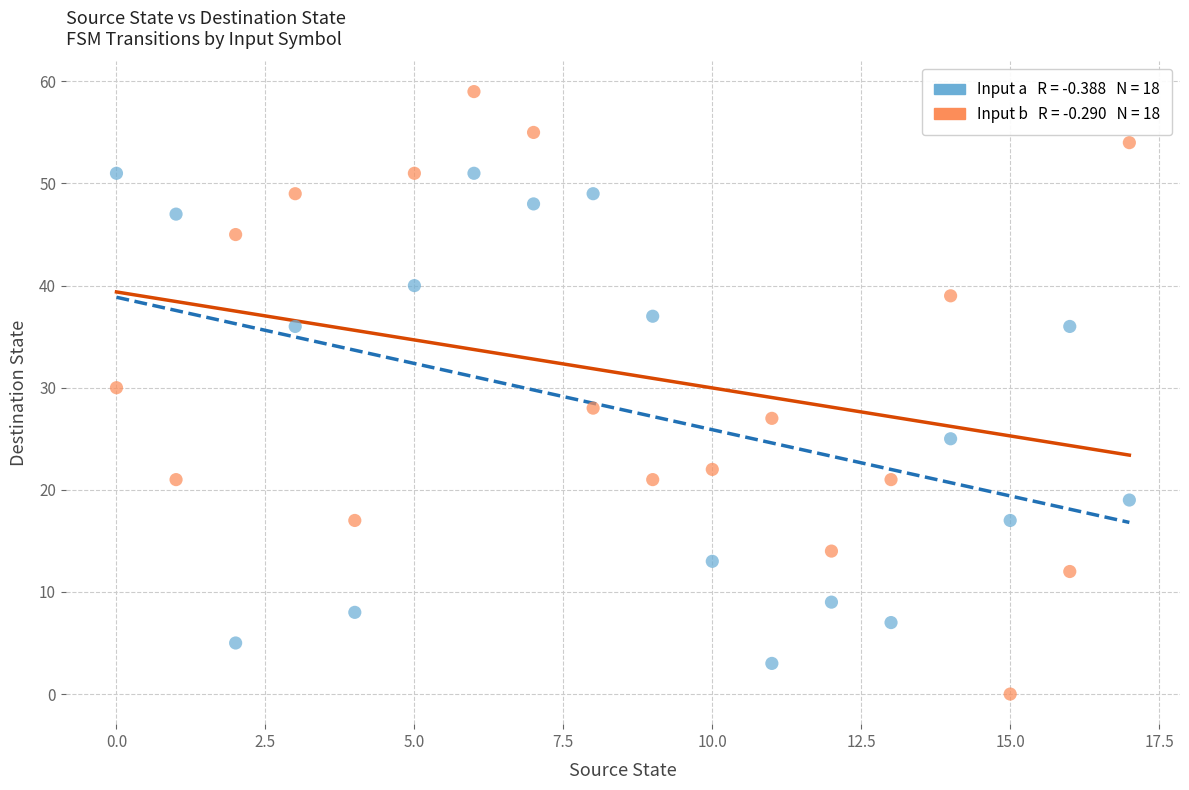

Across all data points, what is the range of Y values (max minus min)?

59